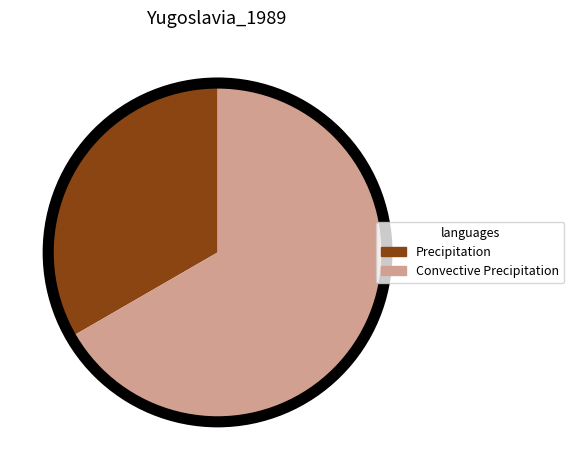

Combined, do Convective Precipitation and Precipitation account for over 50%?

Yes